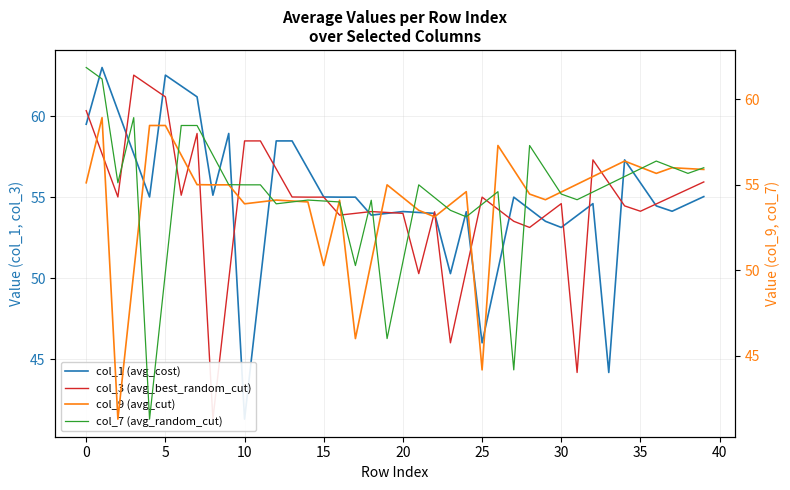

What is the value of the col_1 (avg_cost) point at the 27th from the left?

50.5